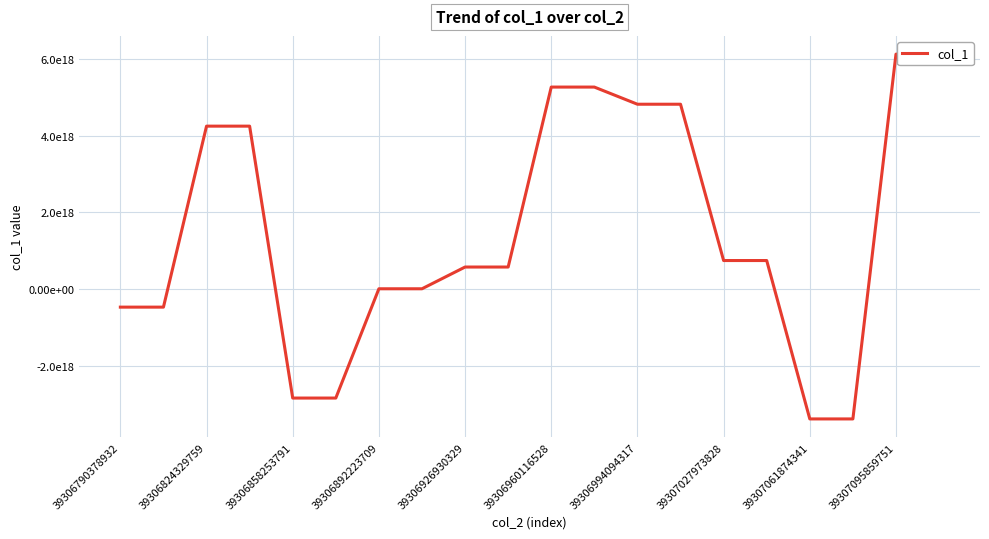

What is the greatest value displayed?

6130574340800204800